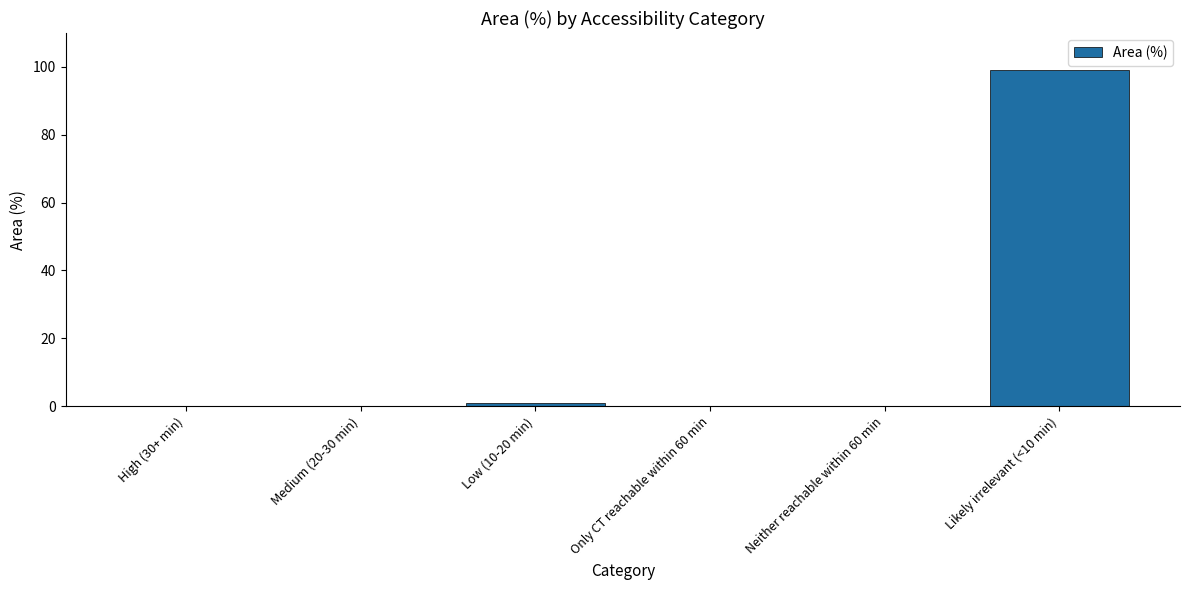

Which category has the highest value across all series?

Likely irrelevant (<10 min)